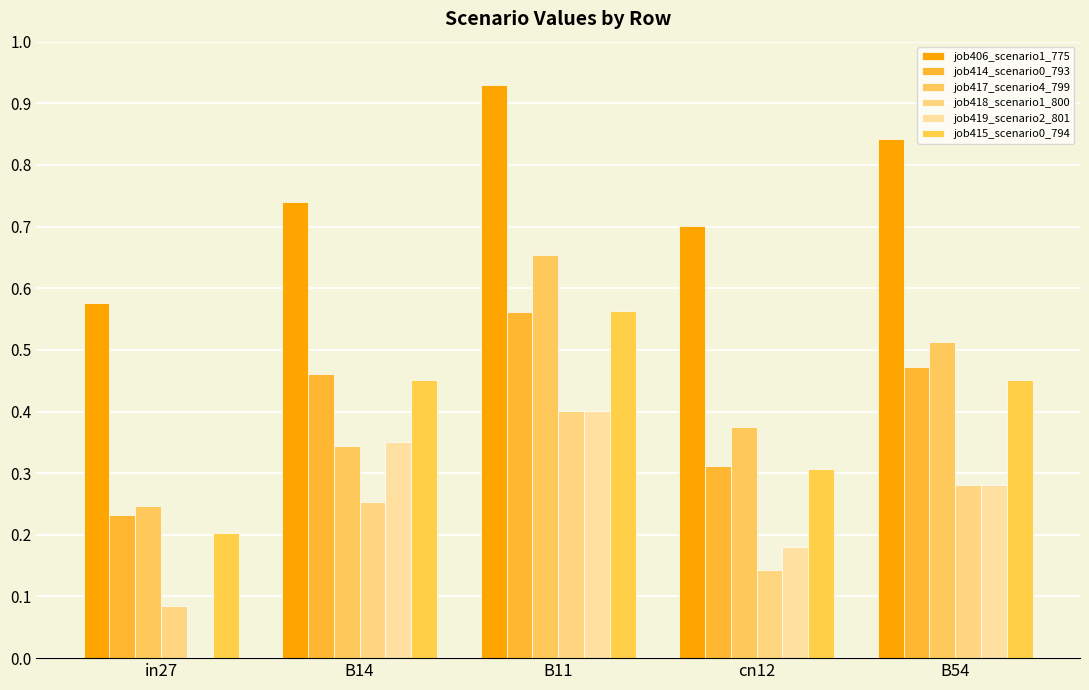

Is the value of job406_scenario1_775 at B14 greater than the value of job415_scenario0_794 at cn12?

Yes